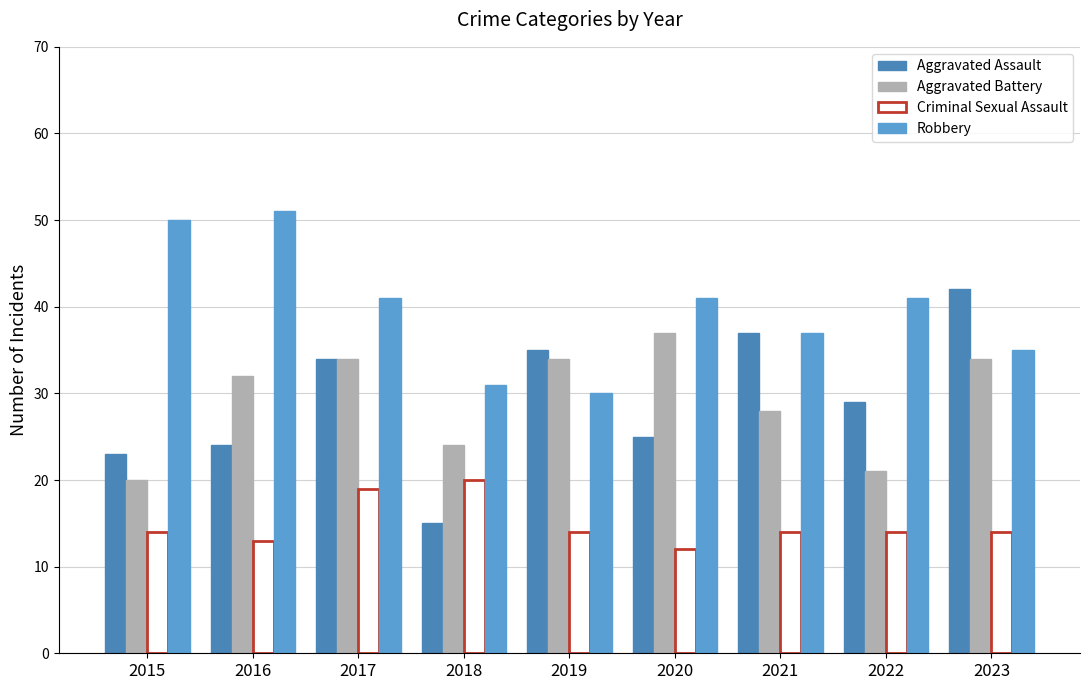

What is the value of the Robbery bar at the 6th from the left?

41